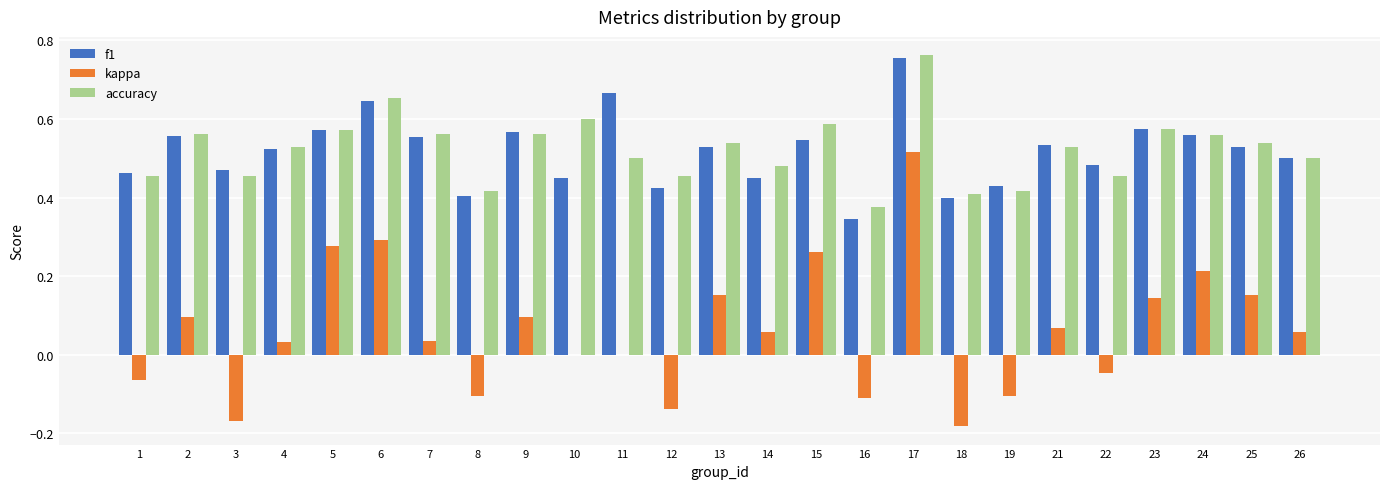

Which label corresponds to the largest value in the chart?

17